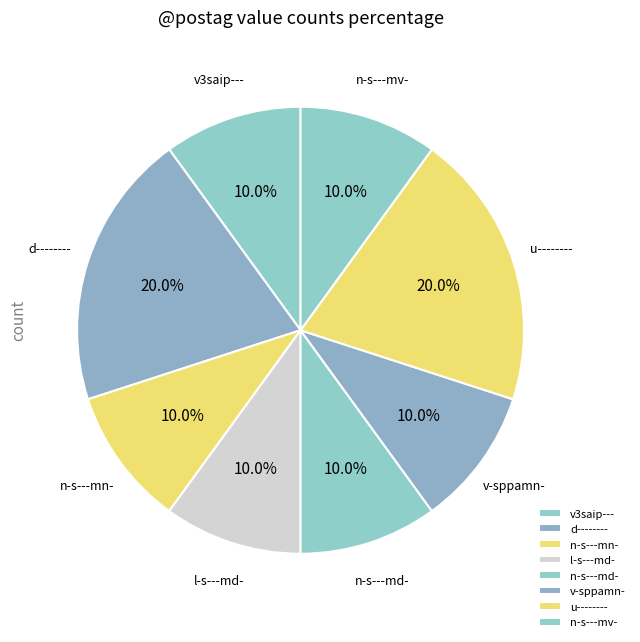

Approximately how many times larger is the value at d-------- compared to n-s---mv-?

2.0